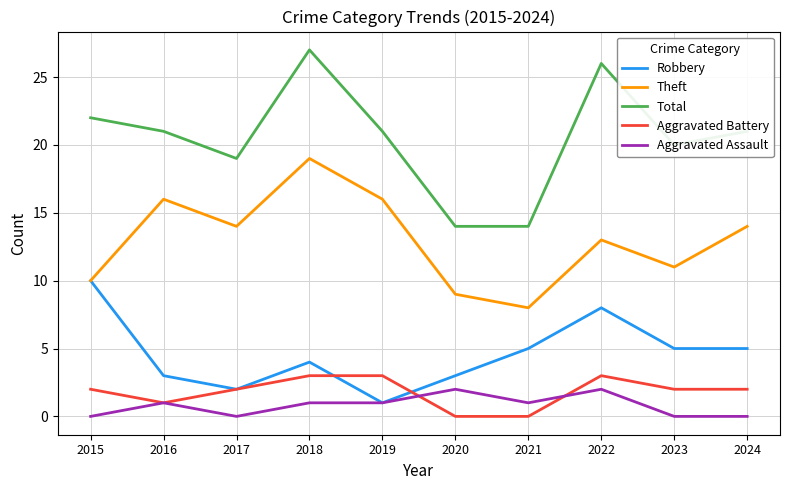

Is it true that Aggravated Battery equals 3 at 2023?

False